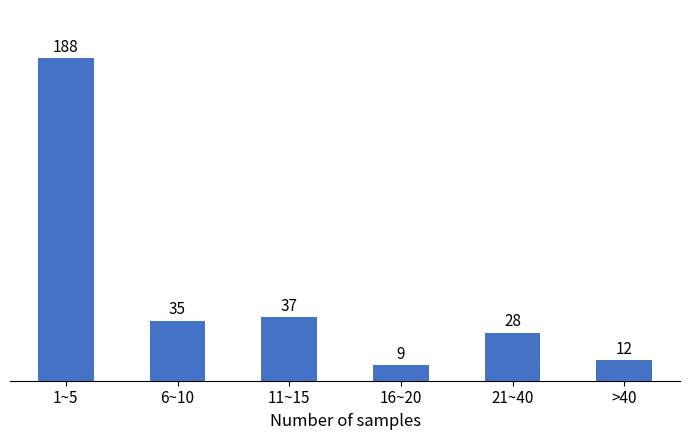

Reading left to right, transcribe all the data shown in this chart.

1~5=188	6~10=35	11~15=37	16~20=9	21~40=28	>40=12